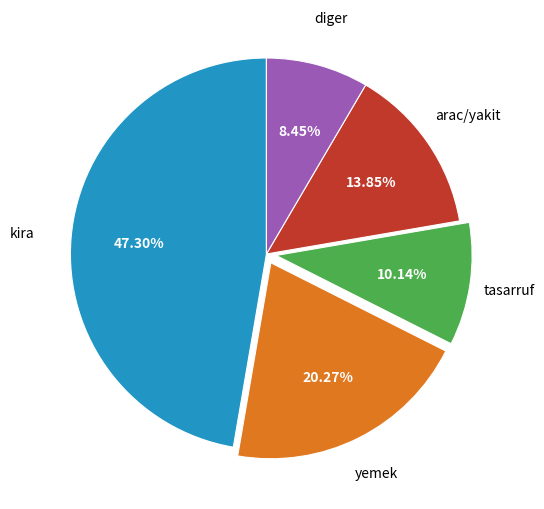

Is there a majority slice in this chart?

No